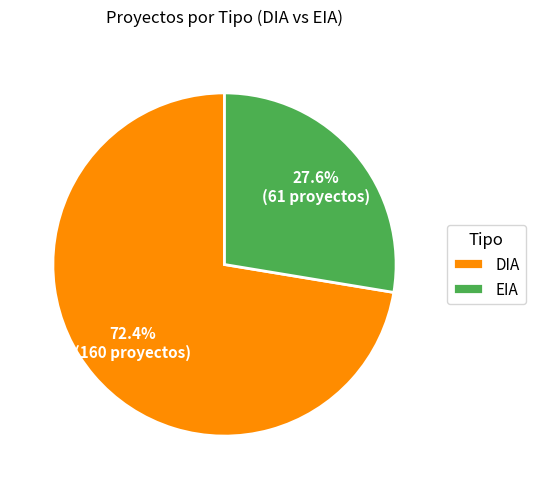

Is there a majority slice in this chart?

Yes